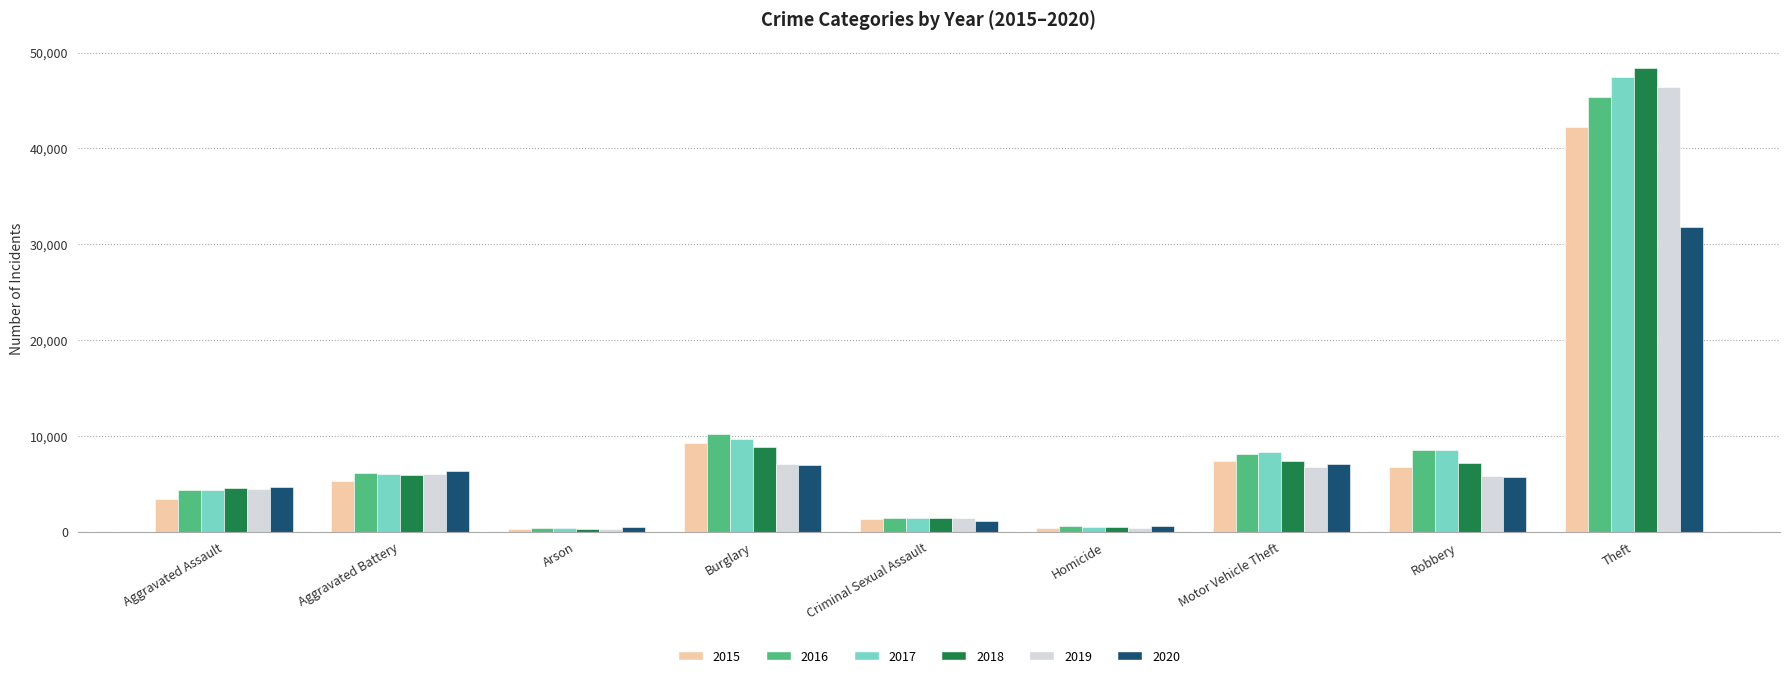

What is the average value of the 2019 series?

8731